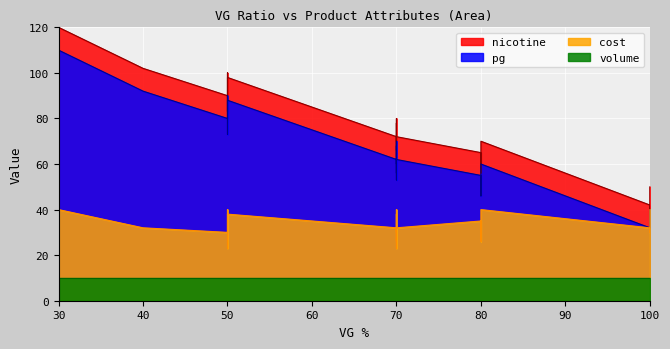

What is the spread (max minus min) of values at 100?

20